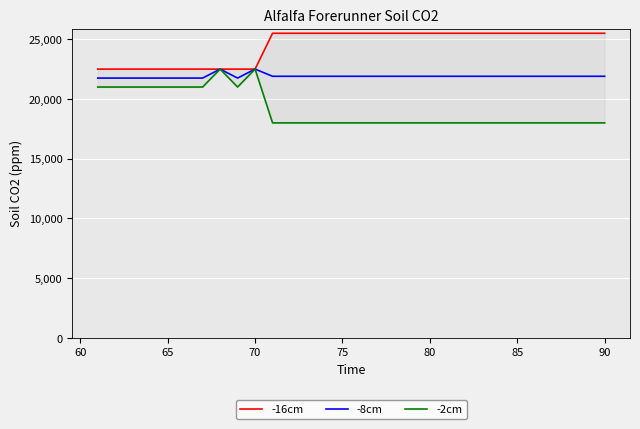

Reading left to right, extract all data points from this chart.

-16cm: 22500	22500	22500	22500	22500	22500	22500	22500	22500	22500	25500	25500	25500	25500	25500	25500	25500	25500	25500	25500	25500	25500	25500	25500	25500	25500	25500	25500	25500	25500
-8cm: 21750	21750	21750	21750	21750	21750	21750	22500	21750	22500	21900	21900	21900	21900	21900	21900	21900	21900	21900	21900	21900	21900	21900	21900	21900	21900	21900	21900	21900	21900
-2cm: 21000	21000	21000	21000	21000	21000	21000	22500	21000	22500	18000	18000	18000	18000	18000	18000	18000	18000	18000	18000	18000	18000	18000	18000	18000	18000	18000	18000	18000	18000